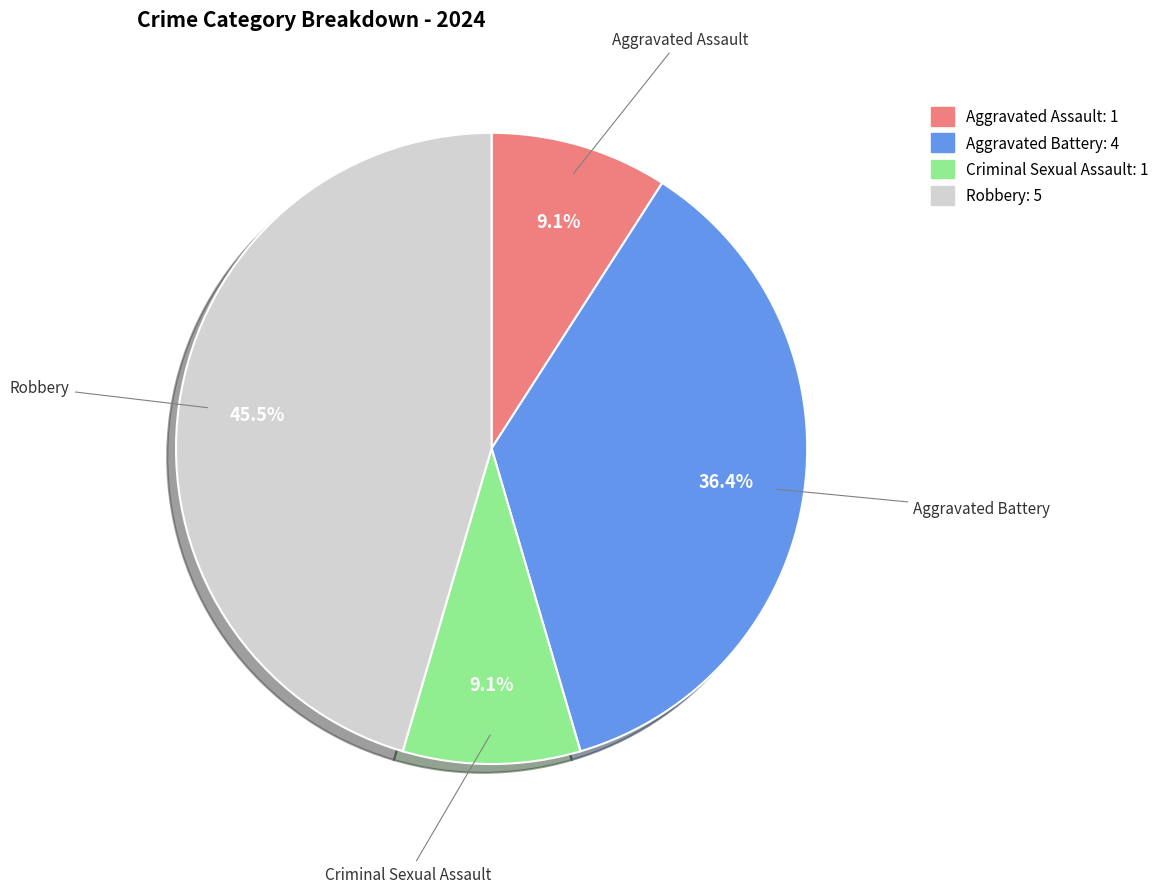

True or false: Aggravated Assault accounts for 9% of the total.

True